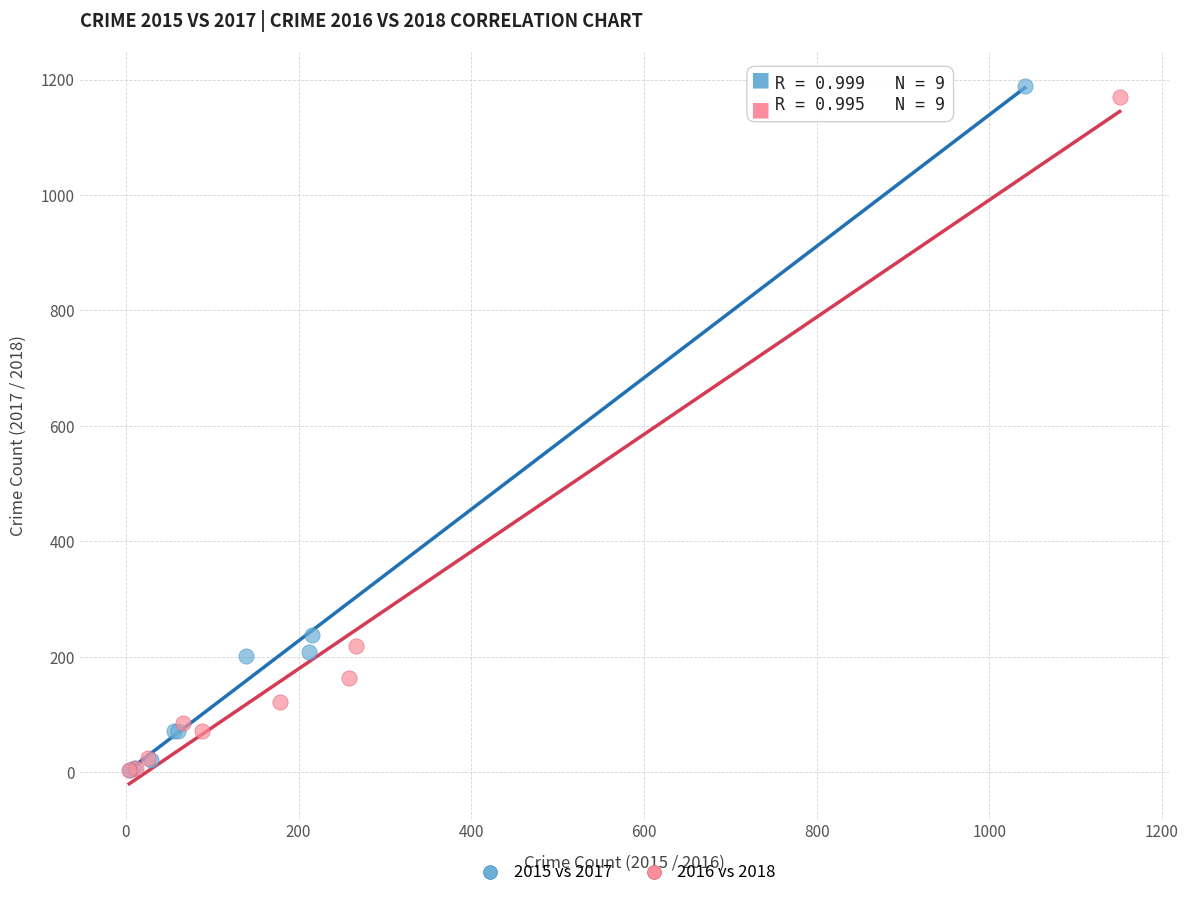

Which series has the largest Y range (max minus min)?

2015 vs 2017